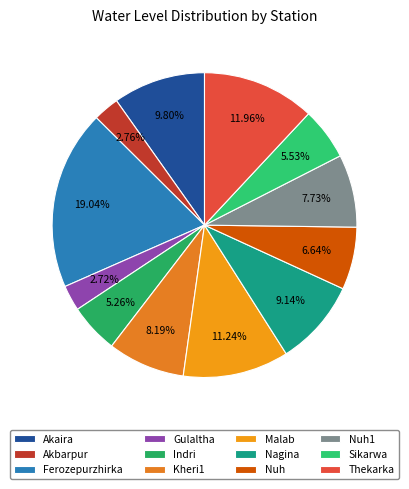

Is Nagina the majority of the pie?

No